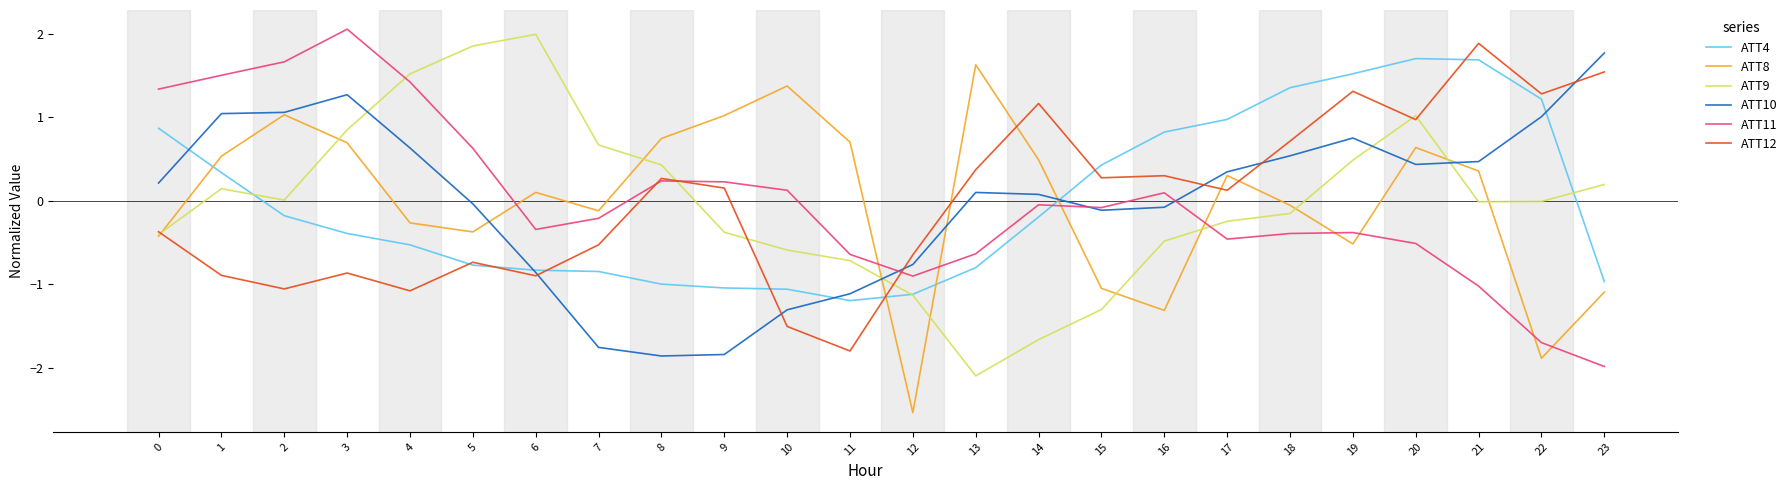

Rank the series by their maximum value, from highest to lowest.

ATT11, ATT9, ATT12, ATT10, ATT4, ATT8